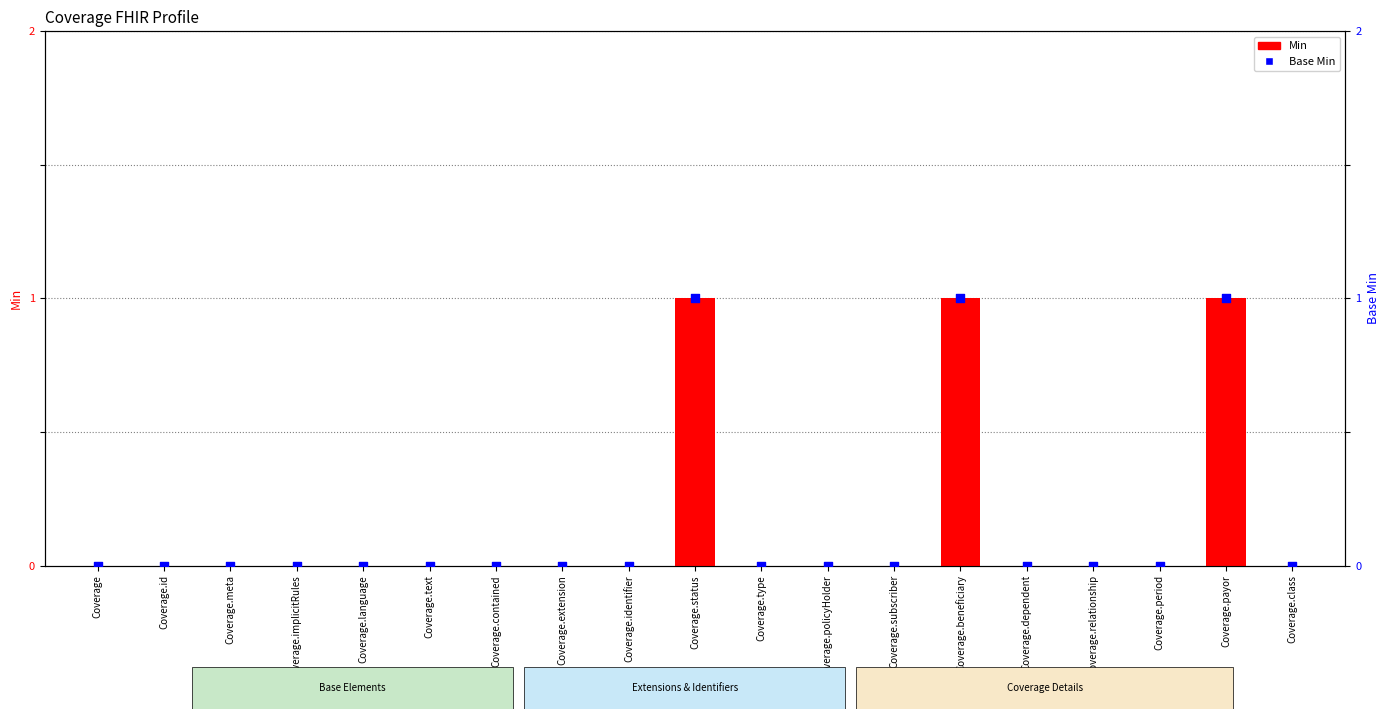

Which series reaches the maximum Y coordinate?

Min